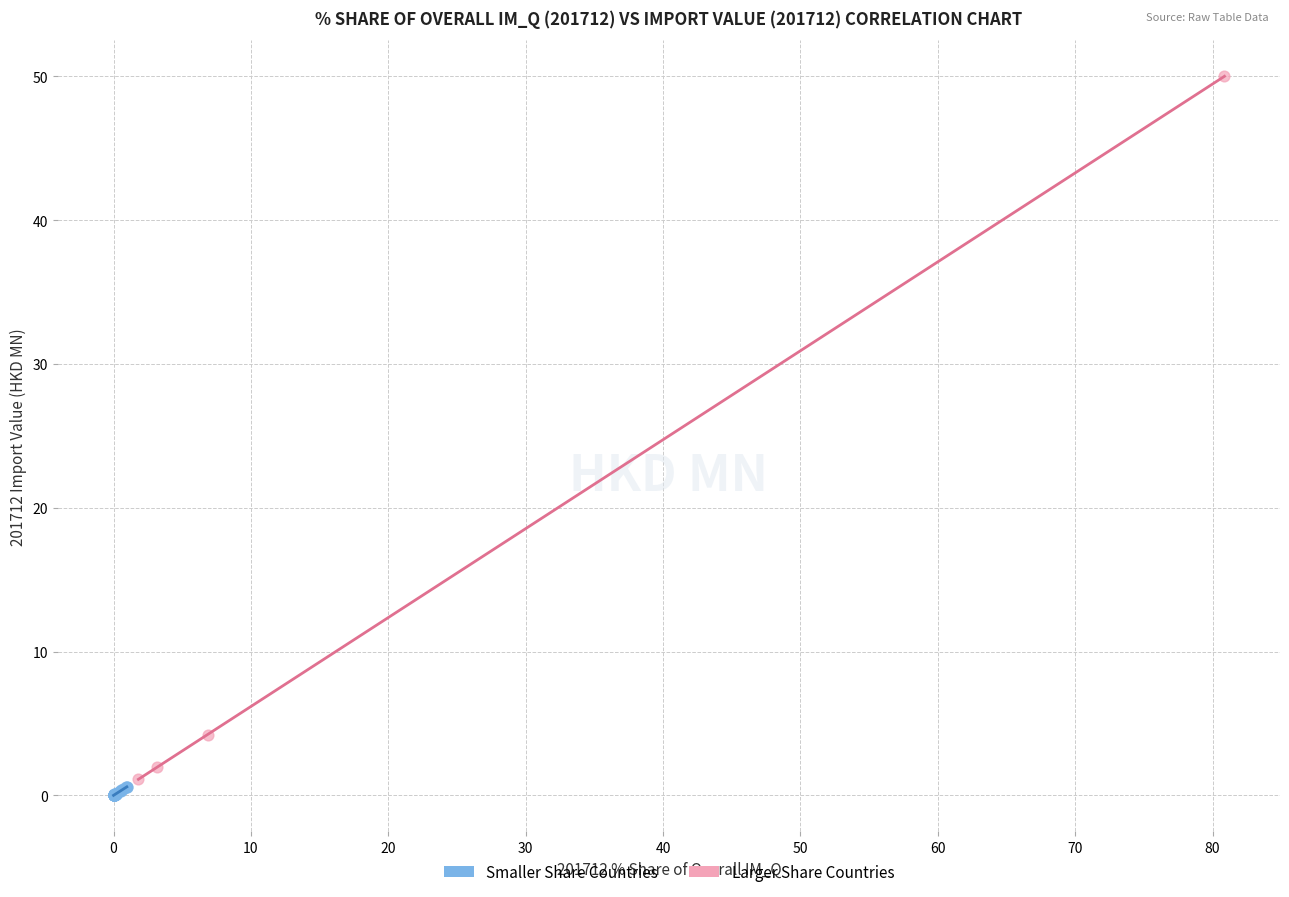

Which series has the largest Y range (max minus min)?

Larger Share Countries